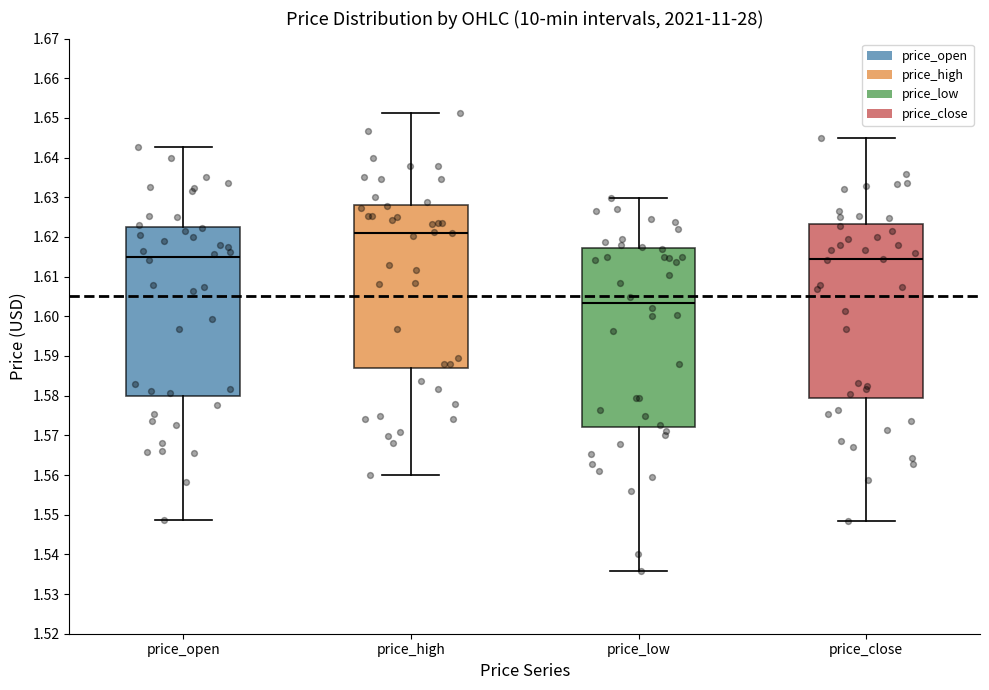

Which box has the highest median line?

price_high